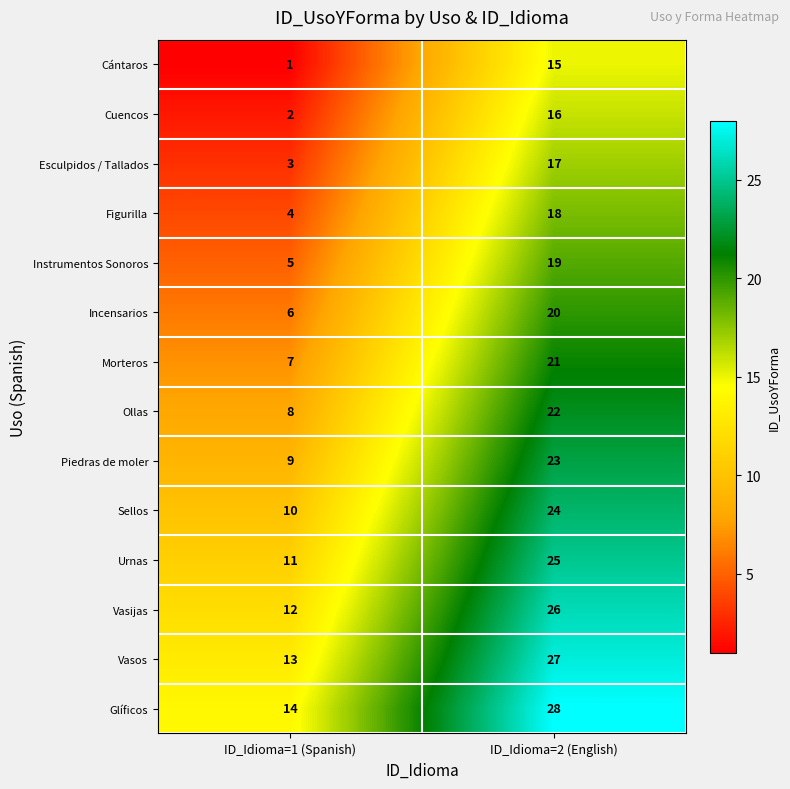

List the series in order of their peak value, lowest first.

Cántaros, Cuencos, Esculpidos / Tallados, Figurilla, Instrumentos Sonoros, Incensarios, Morteros, Ollas, Piedras de moler, Sellos, Urnas, Vasijas, Vasos, Glíficos